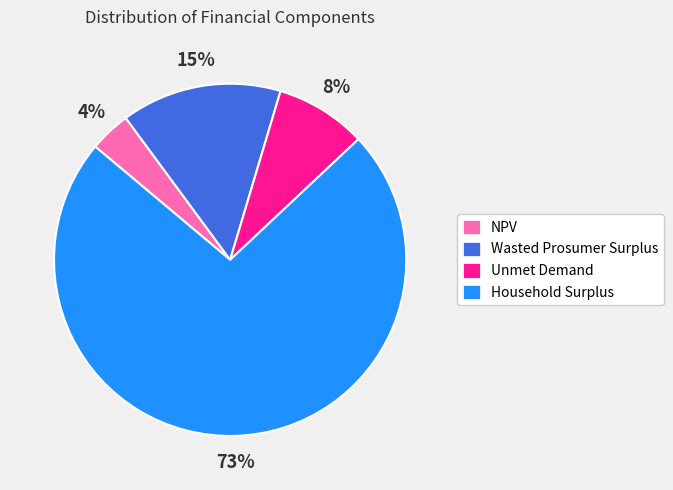

How many segments does this pie chart have?

4